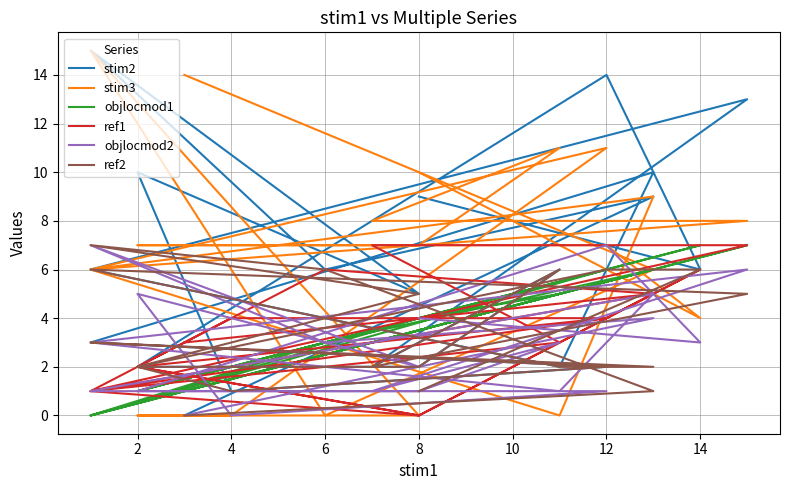

True or false: objlocmod1 has a value of 2 at 4.

True